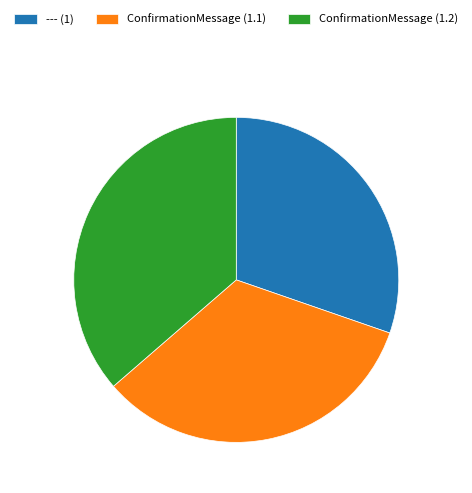

Rank the categories by value from lowest to highest.

--- (1), ConfirmationMessage (1.1), ConfirmationMessage (1.2)